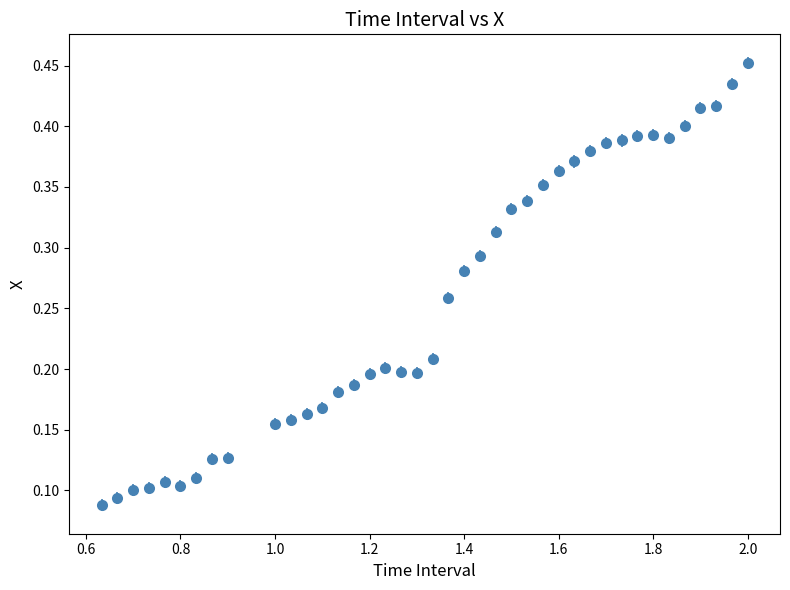

Count the values in the range 0 to 1.

40